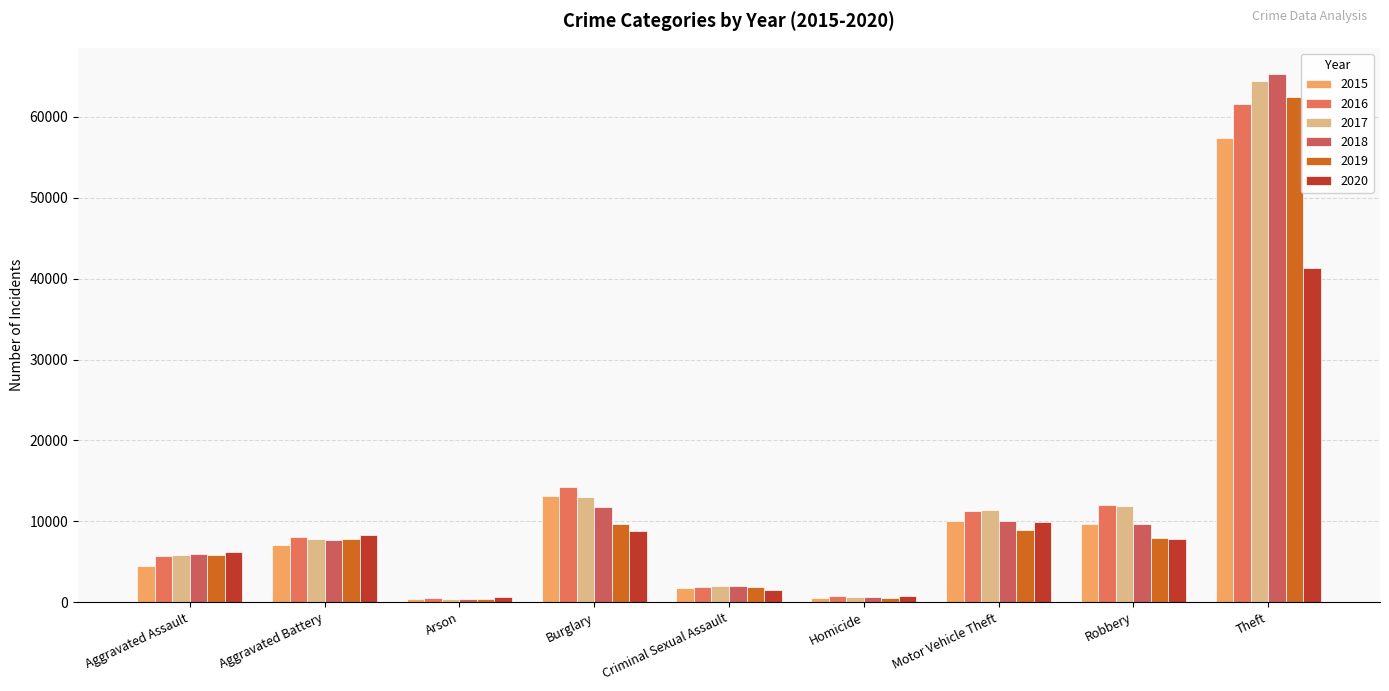

What is the difference between the 2019 values at Burglary and Robbery?

1644